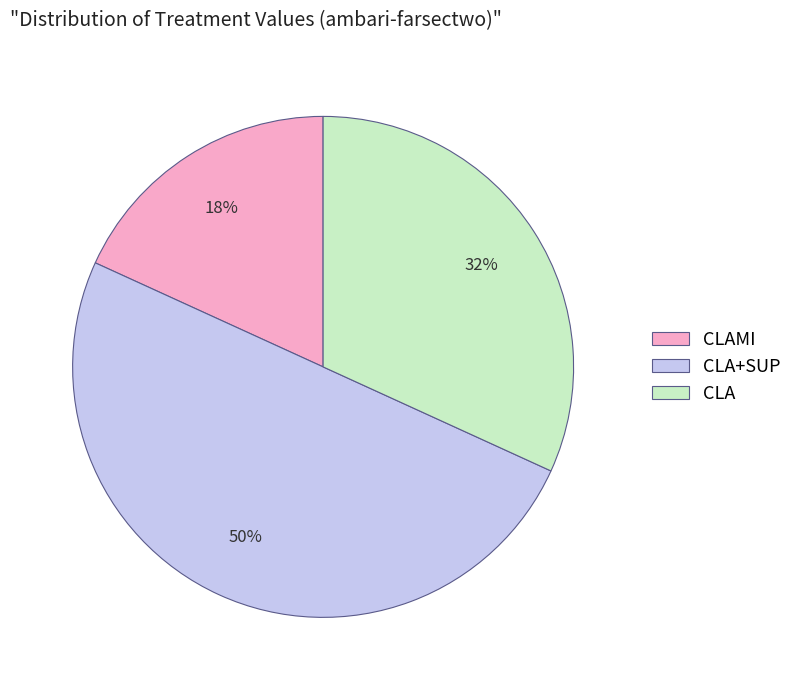

Is CLA the majority of the pie?

No